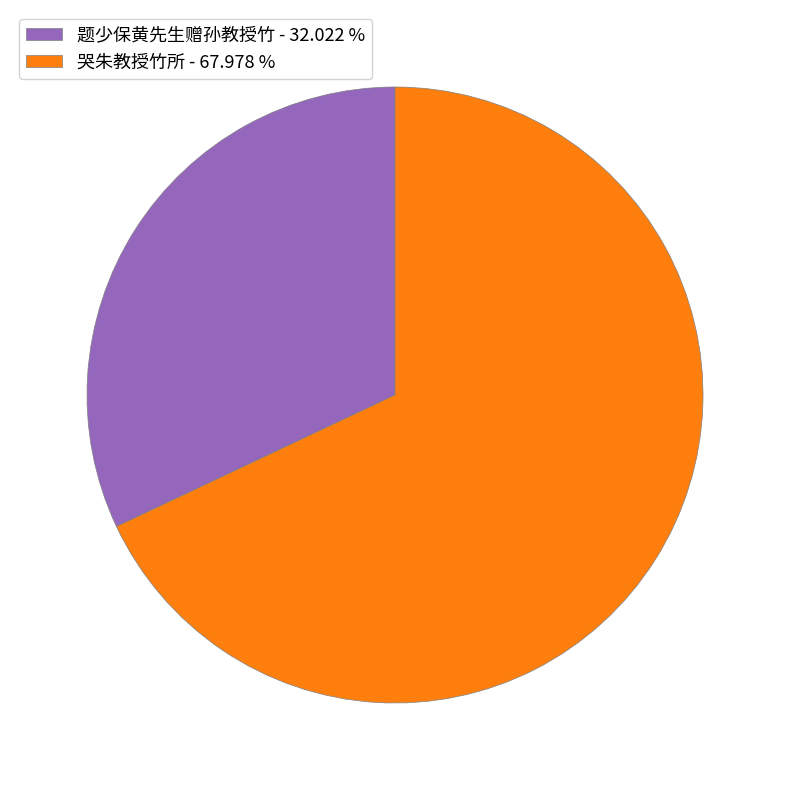

Rank the categories by value from highest to lowest.

哭朱教授竹所, 题少保黄先生赠孙教授竹